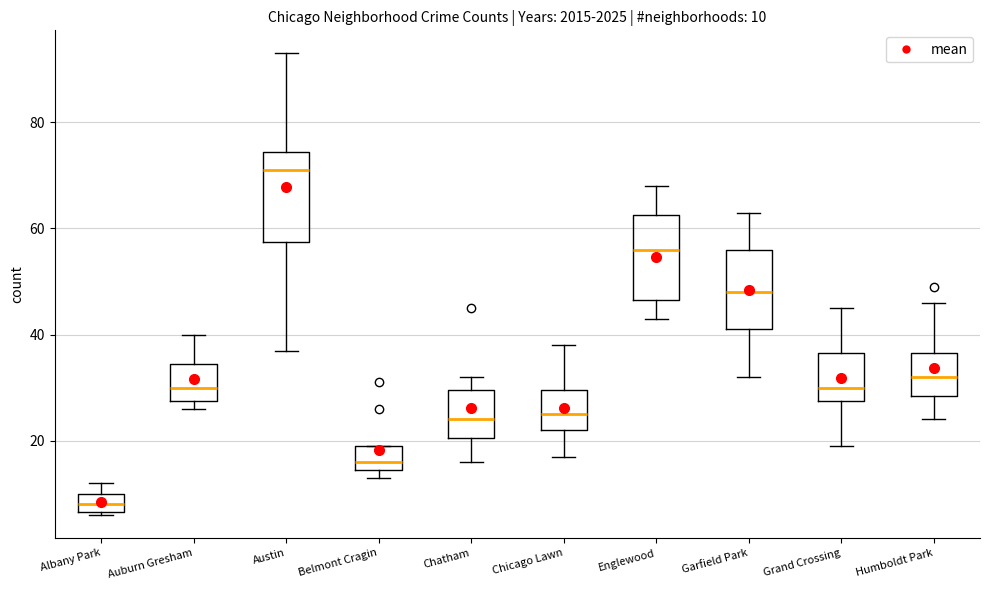

Which box's median line is the lowest?

Albany Park